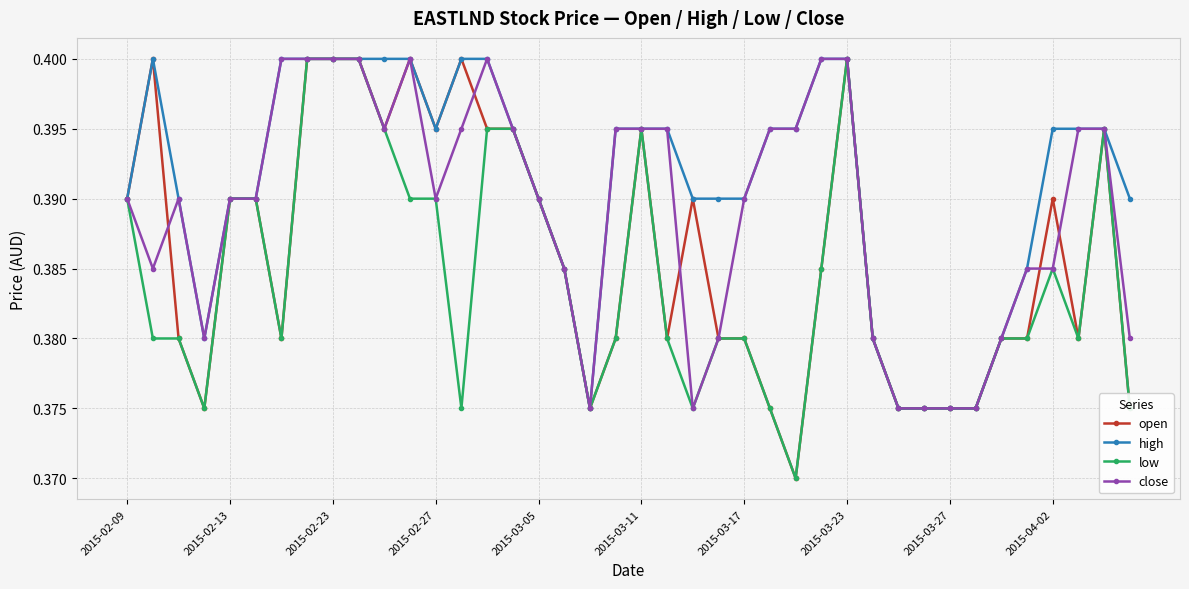

Does the chart display data point markers on the line(s)?

Yes